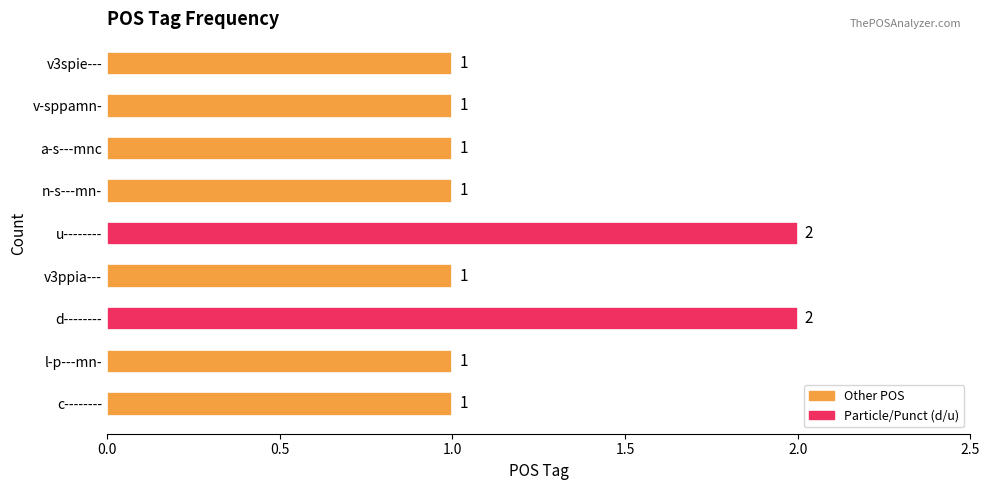

Count the number of data series in this chart.

1